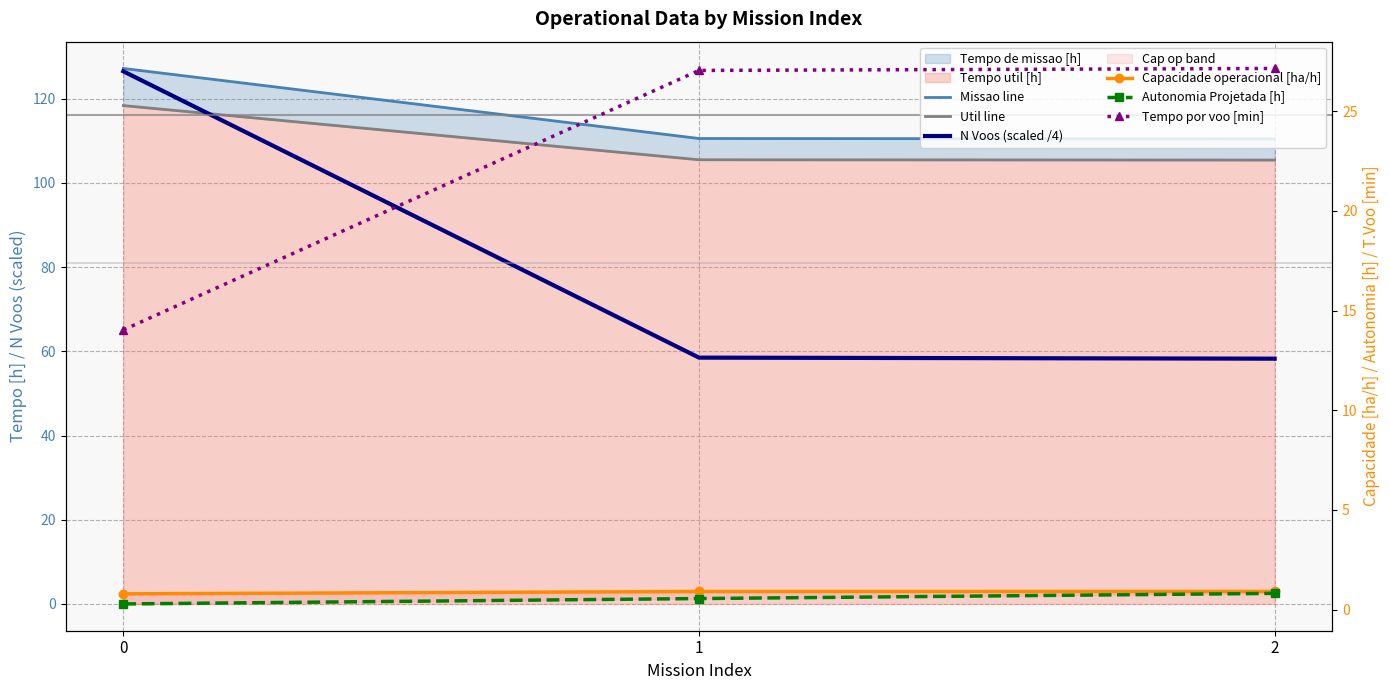

The Autonomia Projetada [h] series shows 0.8 at 2. True or false?

True